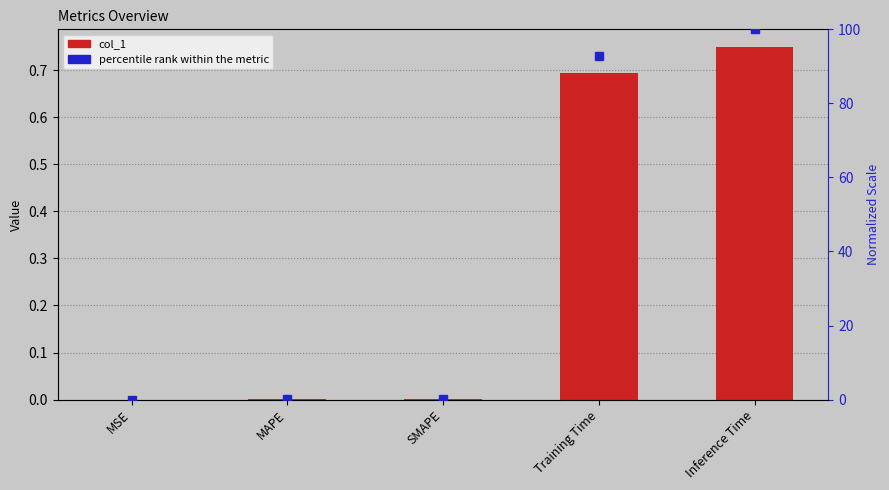

Which series has the largest total across all categories?

percentile rank